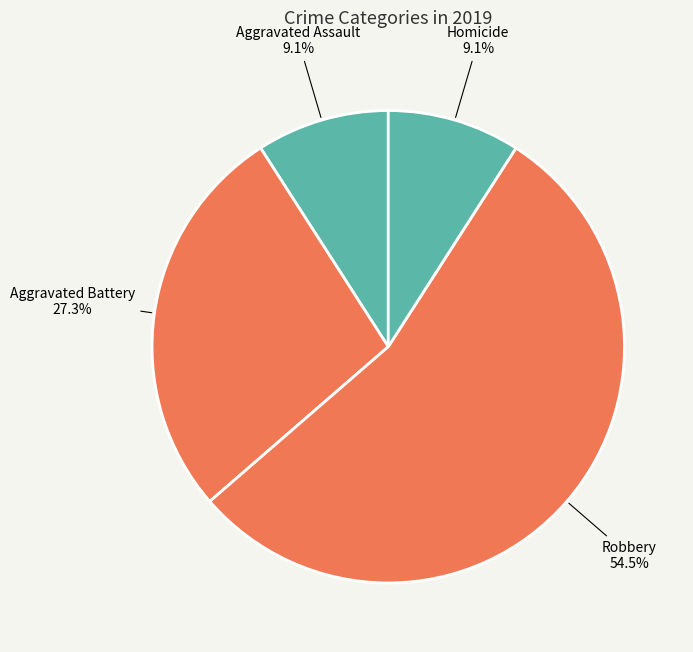

Count the number of slices in the pie.

4